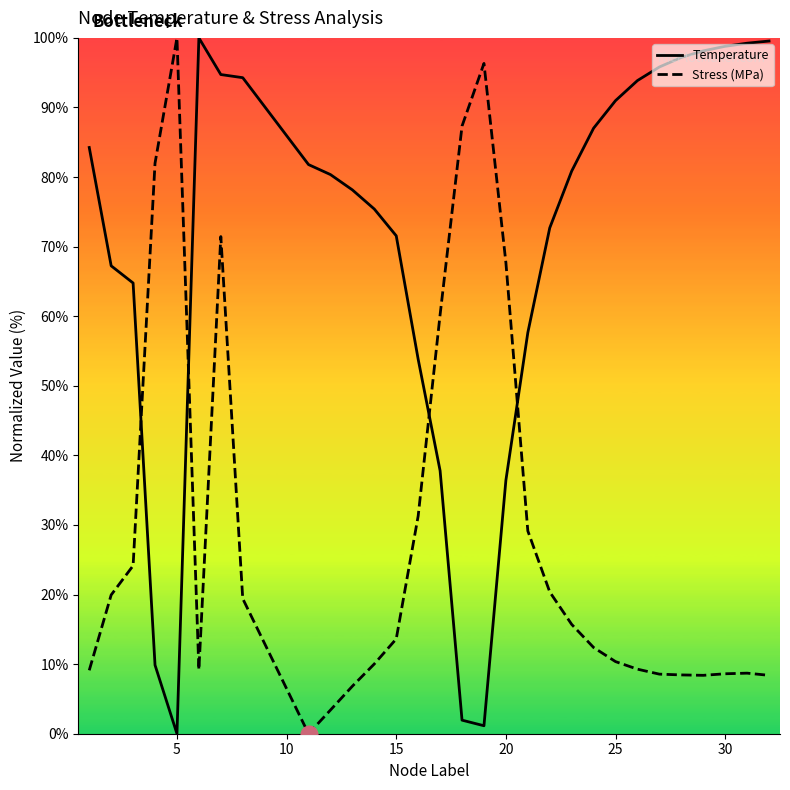

What is the maximum value shown in the chart?

100.0